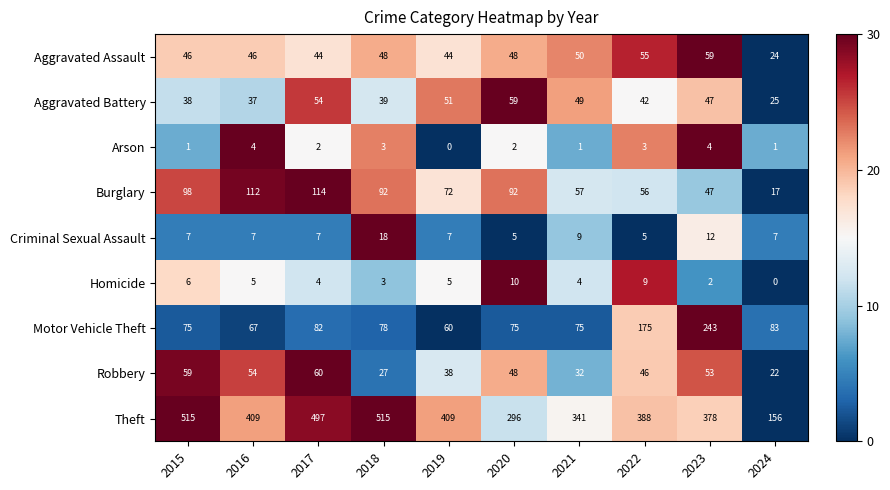

Which series has the largest range (max minus min)?

Theft